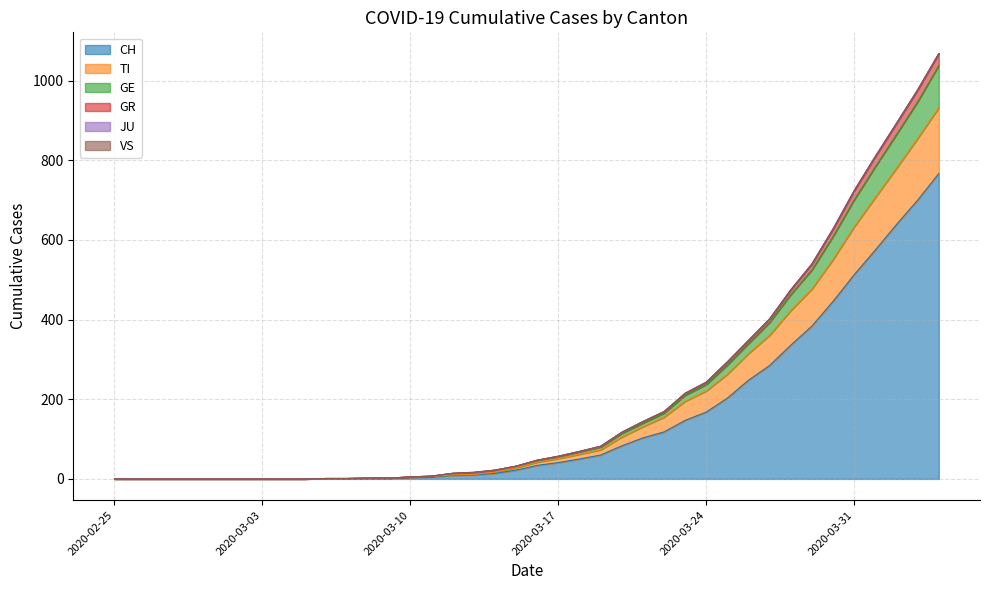

How many data points in CH are less than 34?

20